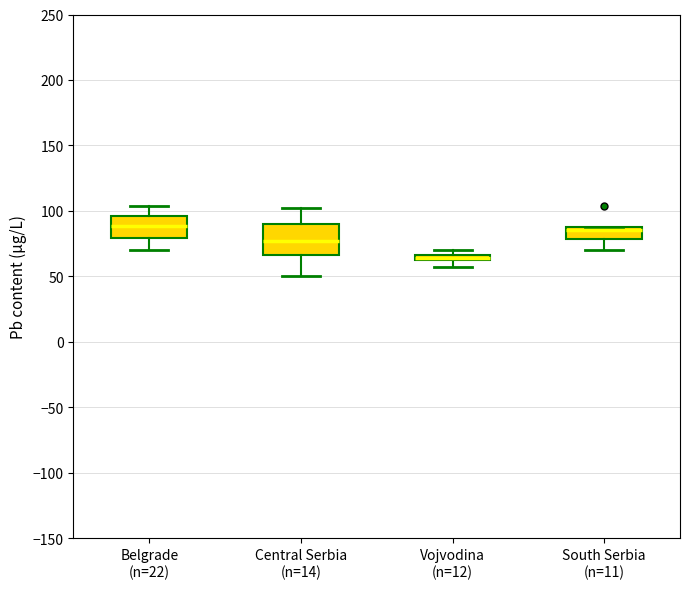

Which box's median line is the lowest?

Vojvodina (n=12)